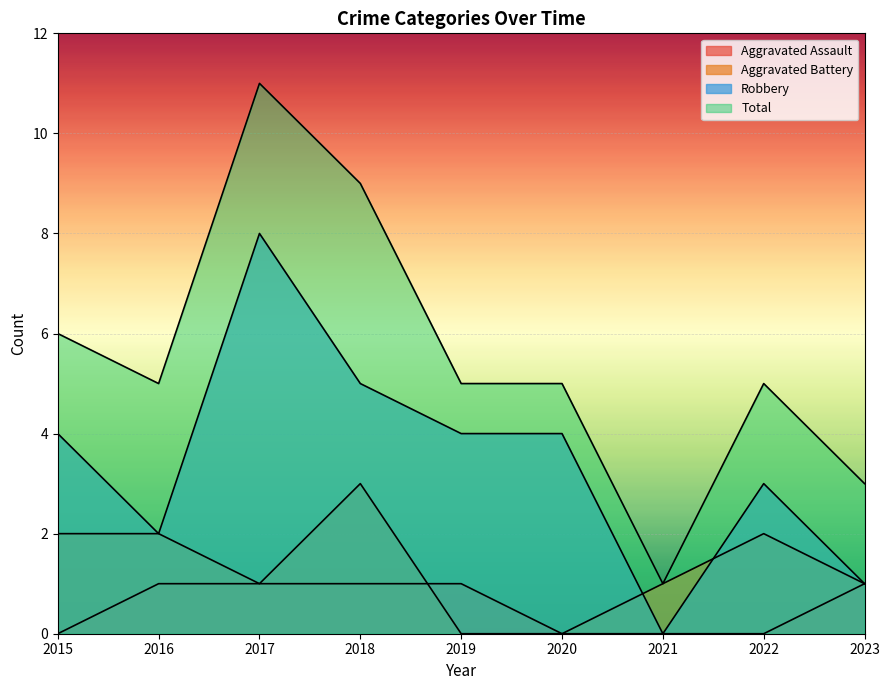

Which series has the largest total across all categories?

Total